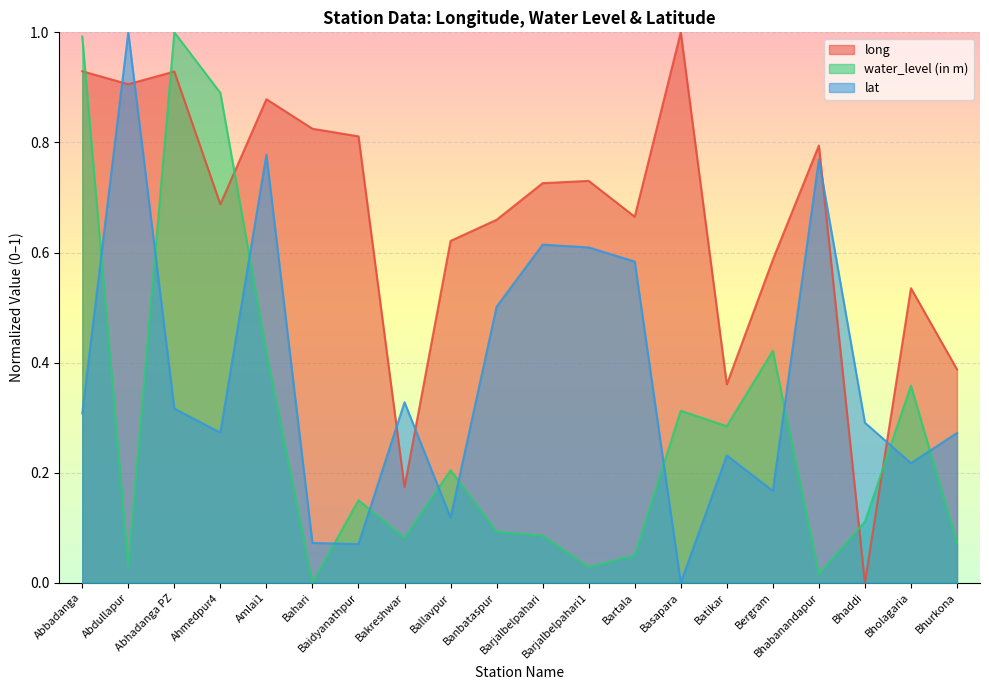

Rank the series at Banbataspur from lowest to highest value.

water_level (in m), lat, long